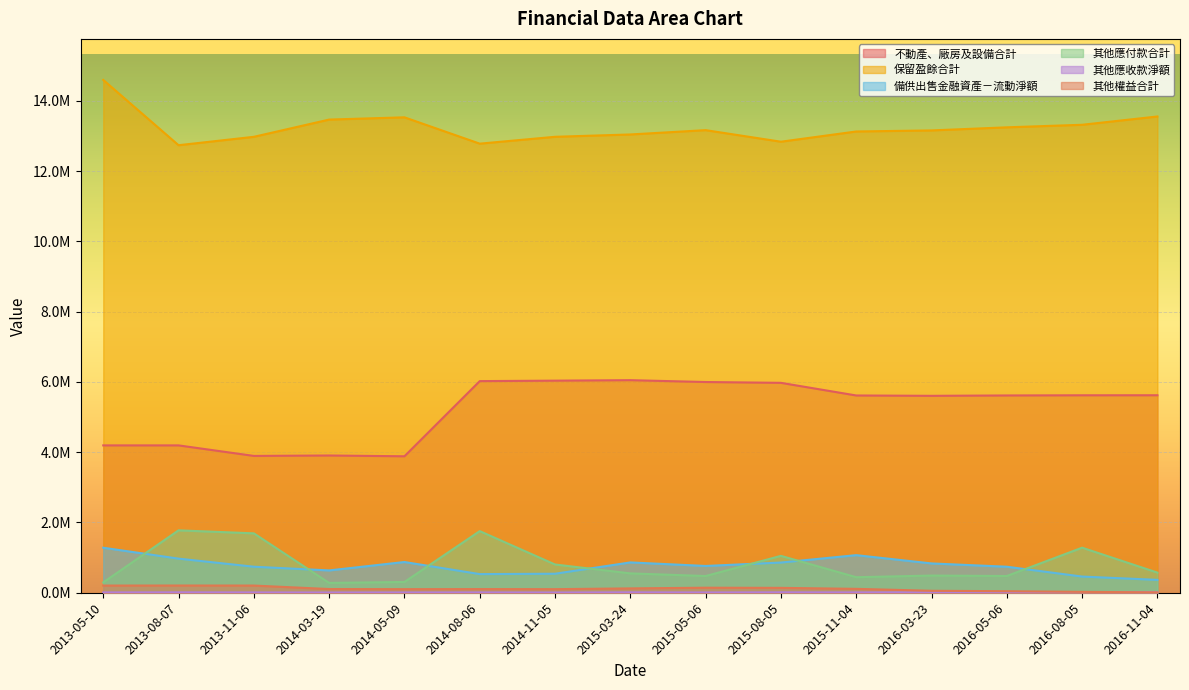

Between 2015-11-04 and 2014-03-19, which is larger?

2015-11-04